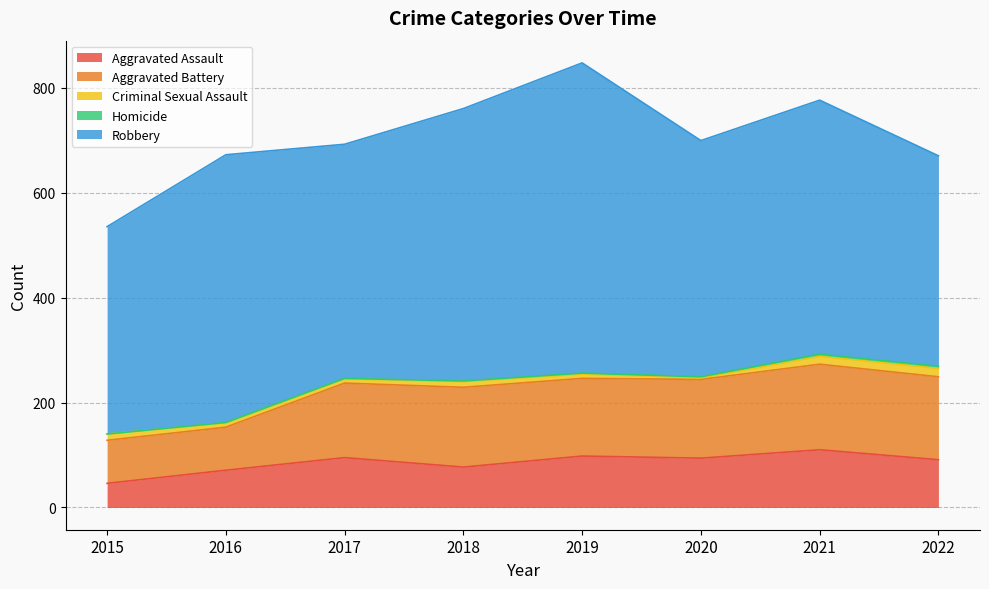

True or false: Aggravated Battery and Robbery intersect in this chart.

False